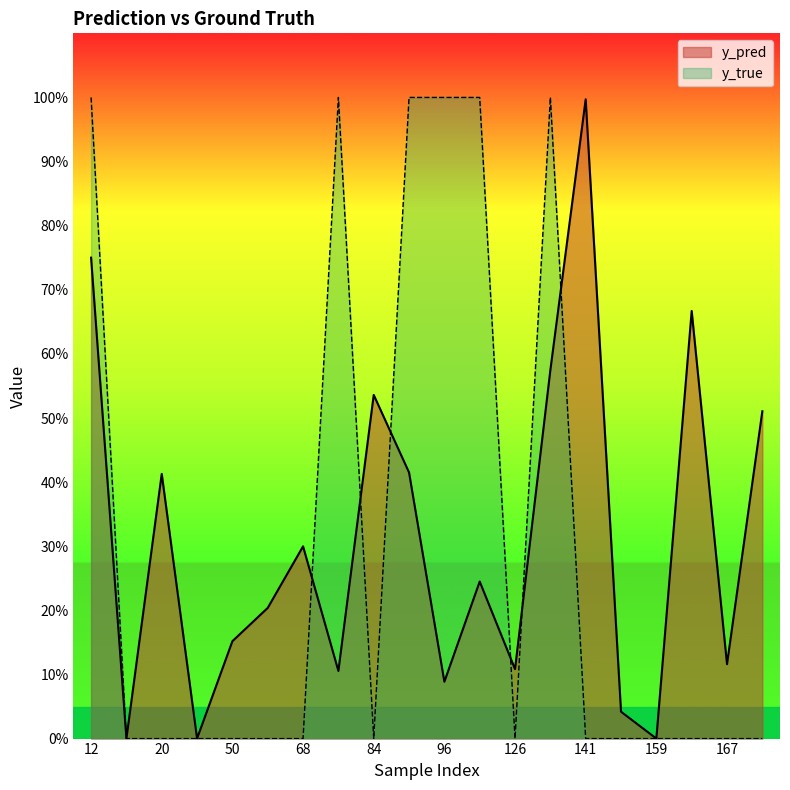

Between 141 and 158, which is larger?

141